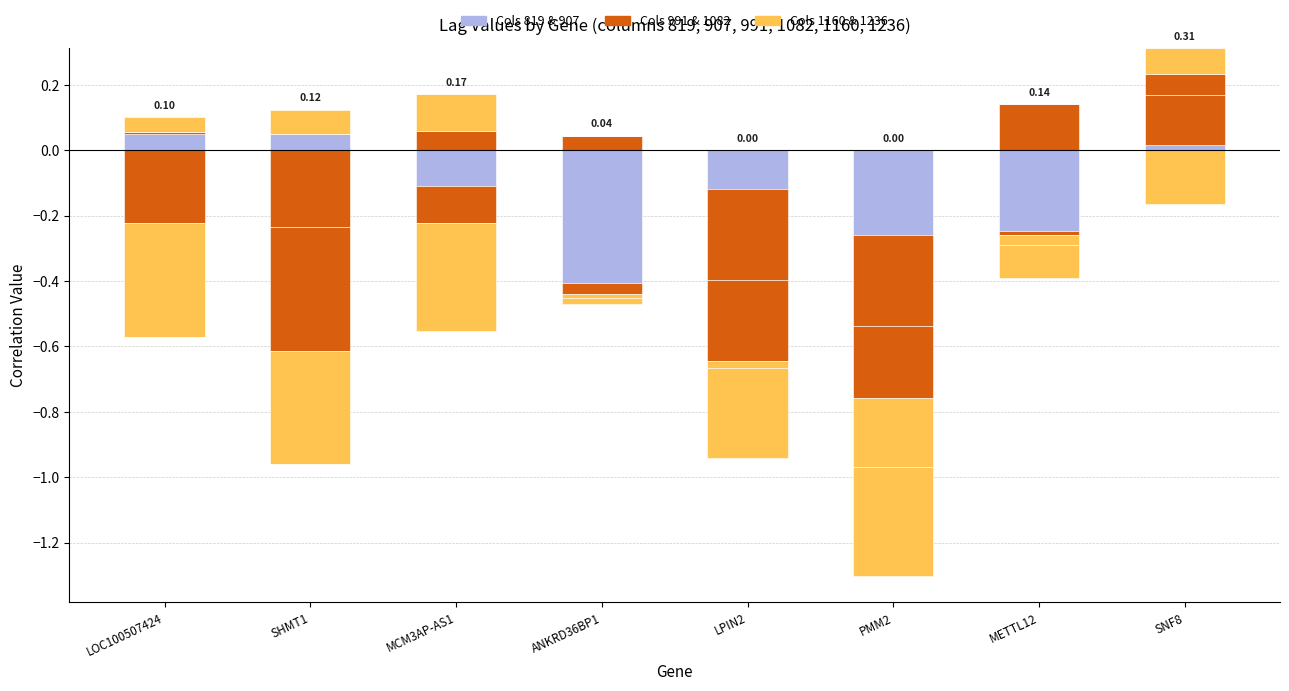

What is the total value across all series at METTL12+RNAseq?

-0.2